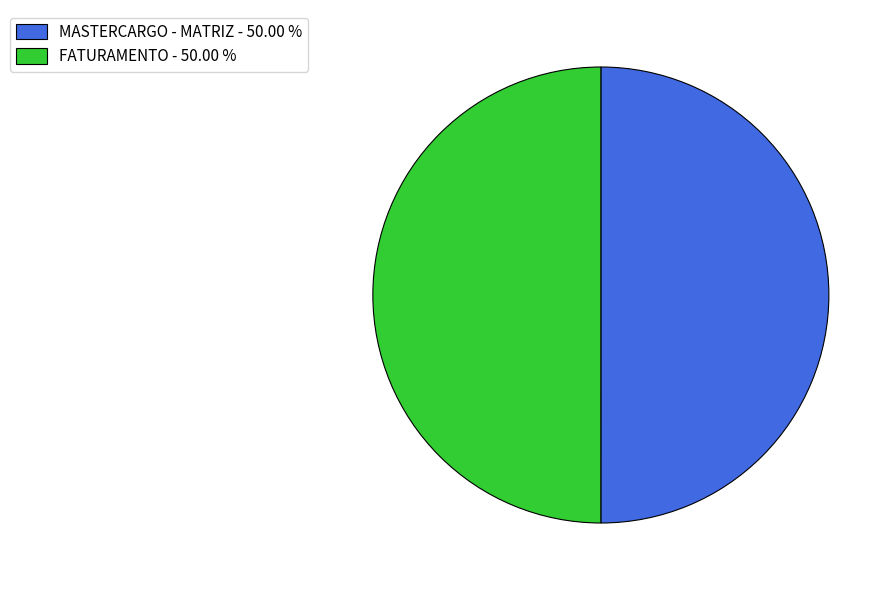

How many segments does this pie chart have?

2